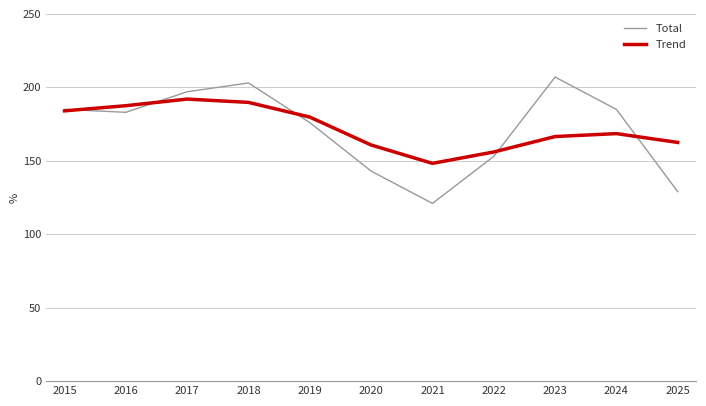

Read the Total value at 2017.

197.0